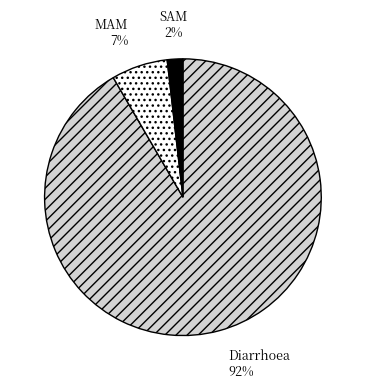

What percentage is the MAM slice, to the nearest percent?

7%